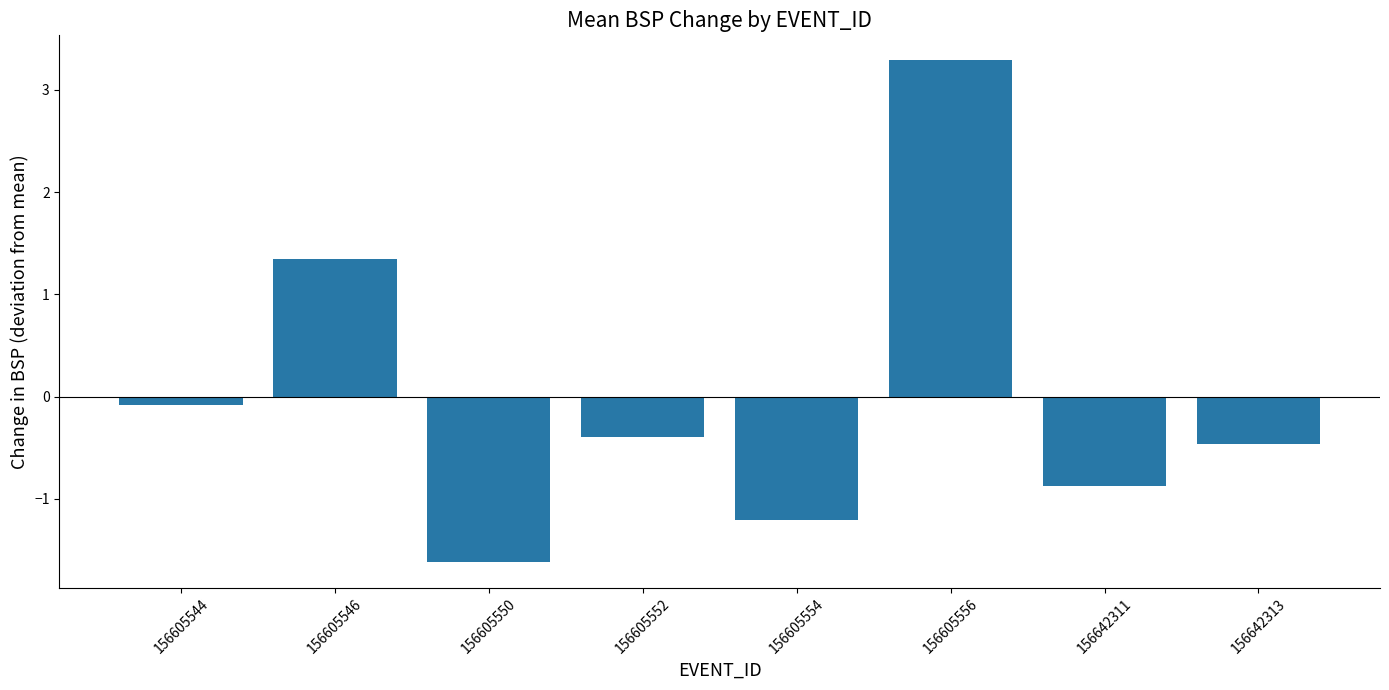

The value at 156605556 is 5.0. True or false?

False